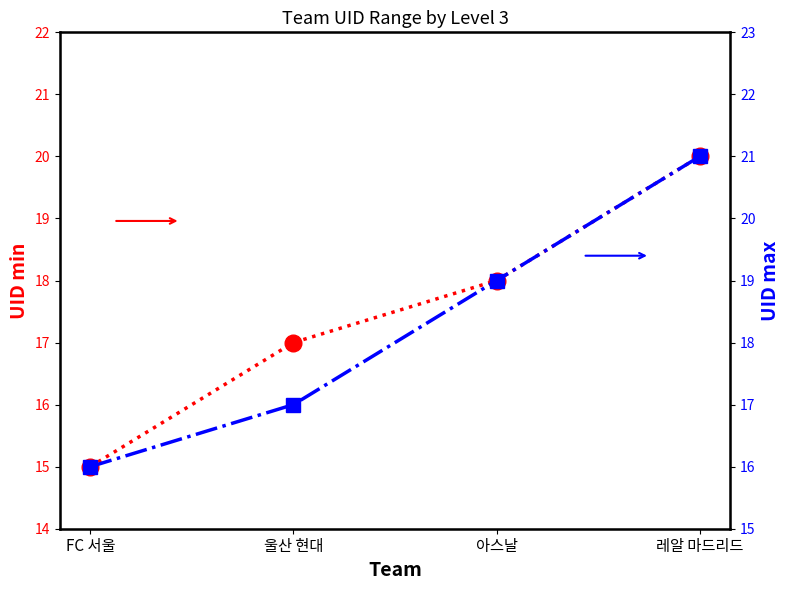

At 울산 현대, list the series in order from largest to smallest.

UID min, UID max